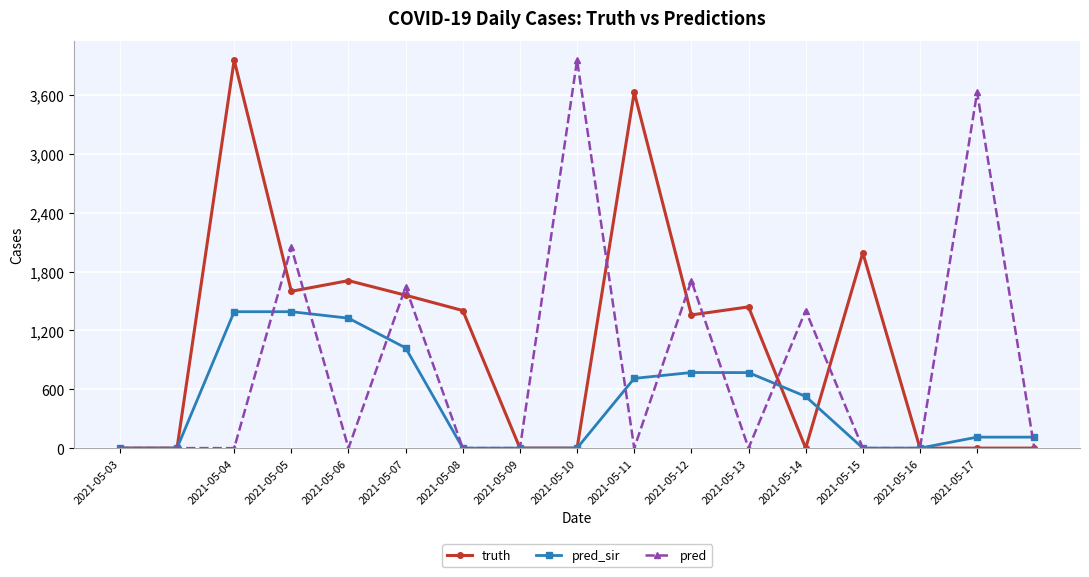

Which series has the largest total across all categories?

truth